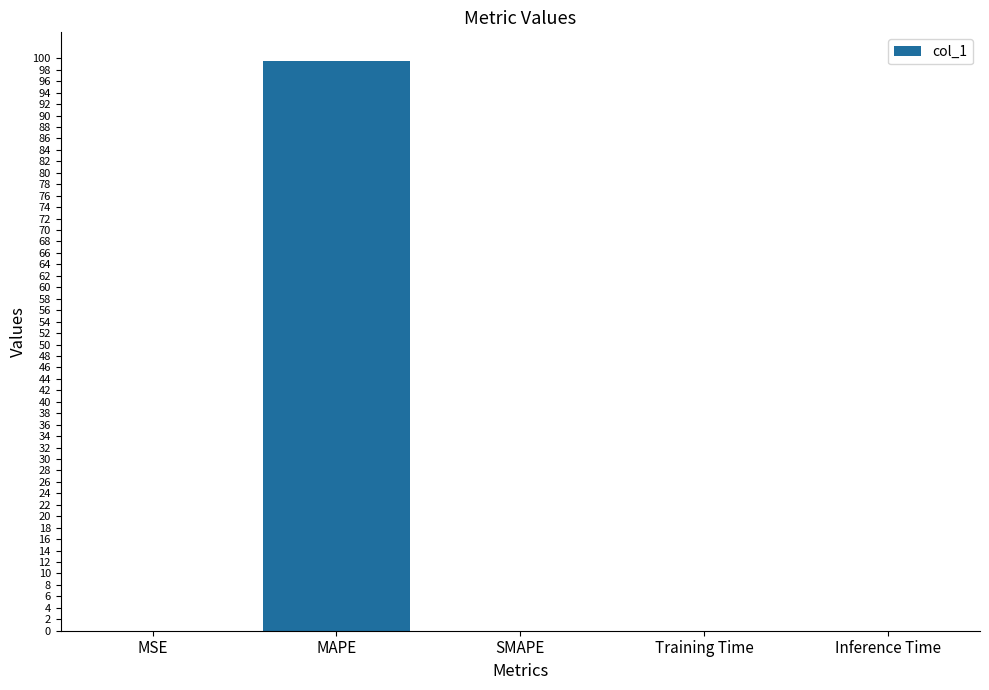

The value at SMAPE is 63.6. True or false?

False